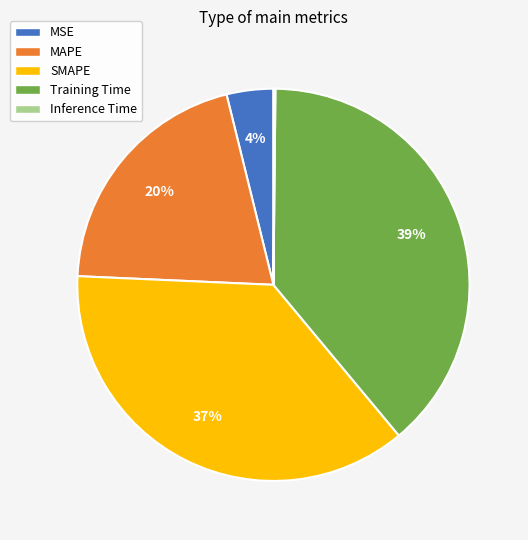

Between SMAPE and Training Time, which is larger?

Training Time